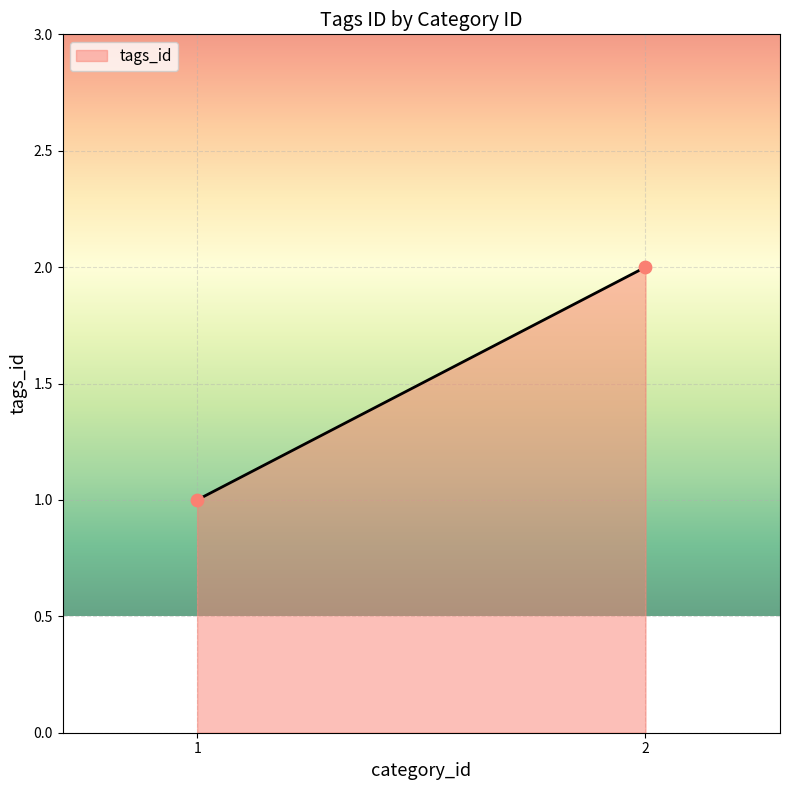

List the coordinates of all points as (X, Y) pairs, reading left to right.

(1, 1)  (2, 2)